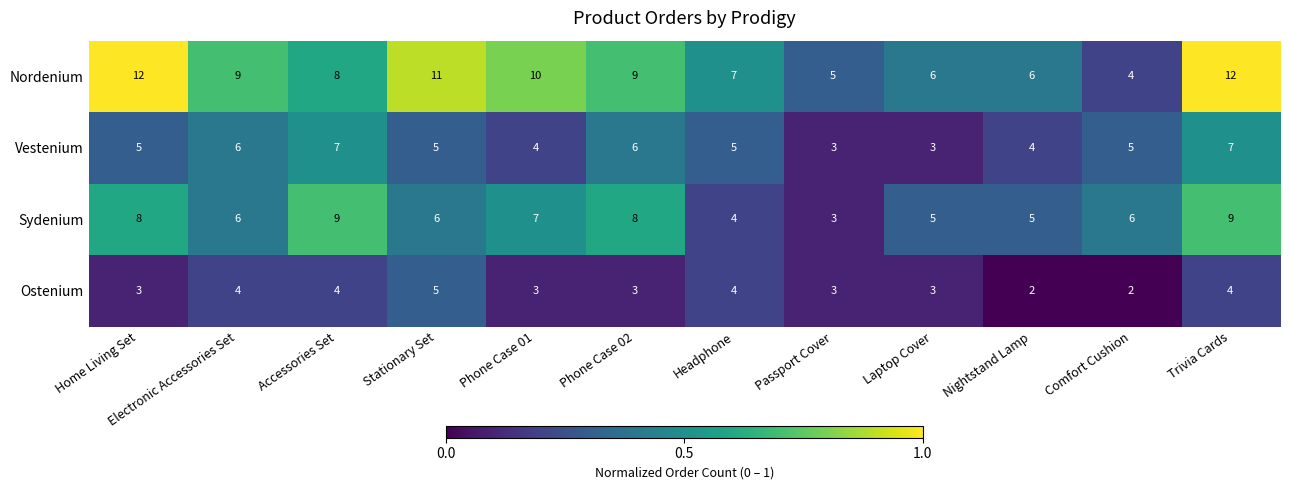

List the series in order of their overall mean, lowest first.

Ostenium, Vestenium, Sydenium, Nordenium